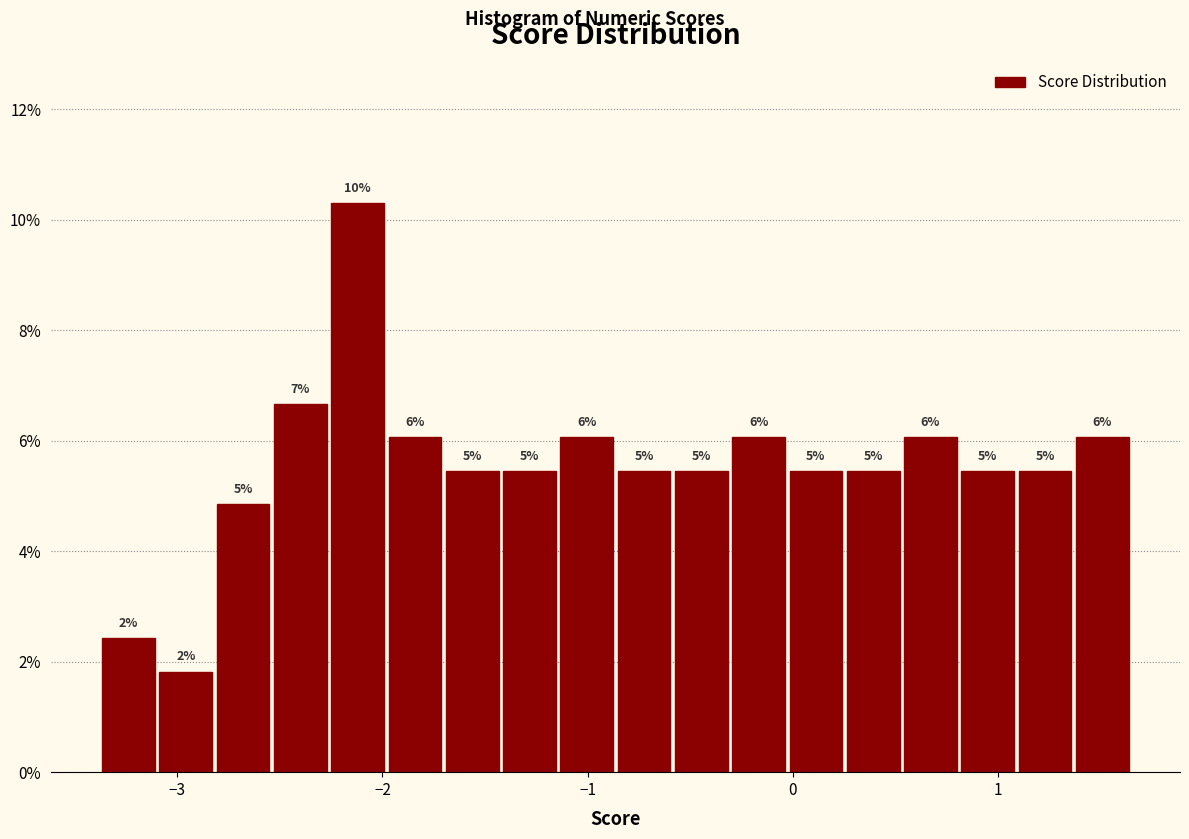

Around what value on the x-axis is the tallest bar? Give the approximate position of its centre, as read against the axis.

-2.1